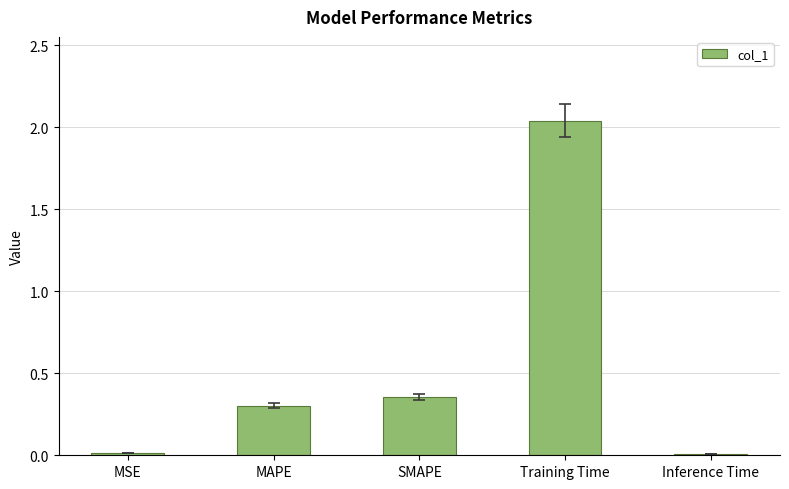

The value at MAPE is 0.3. True or false?

True